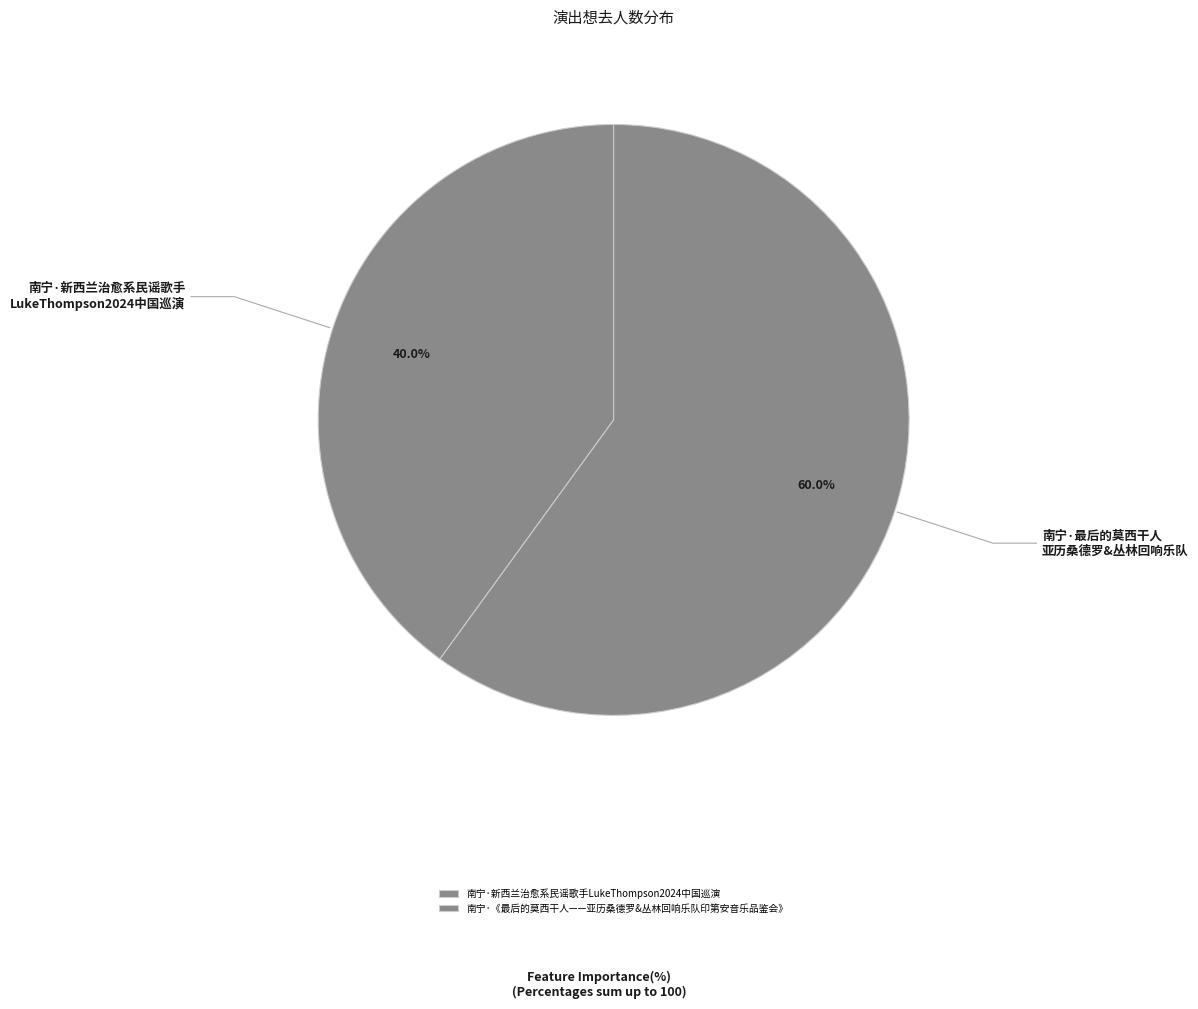

To the nearest percent, what portion does 南宁·《最后的莫西干人——亚历桑德罗&丛林回响乐队印第安音乐品鉴会》 represent?

60%